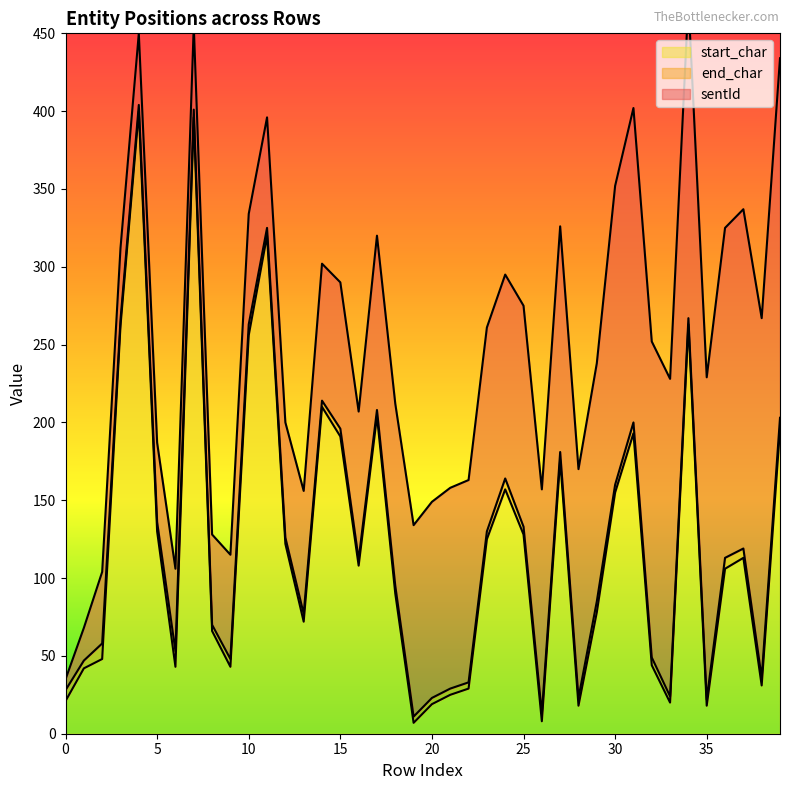

Where is end_char nearest to the value 207?

17